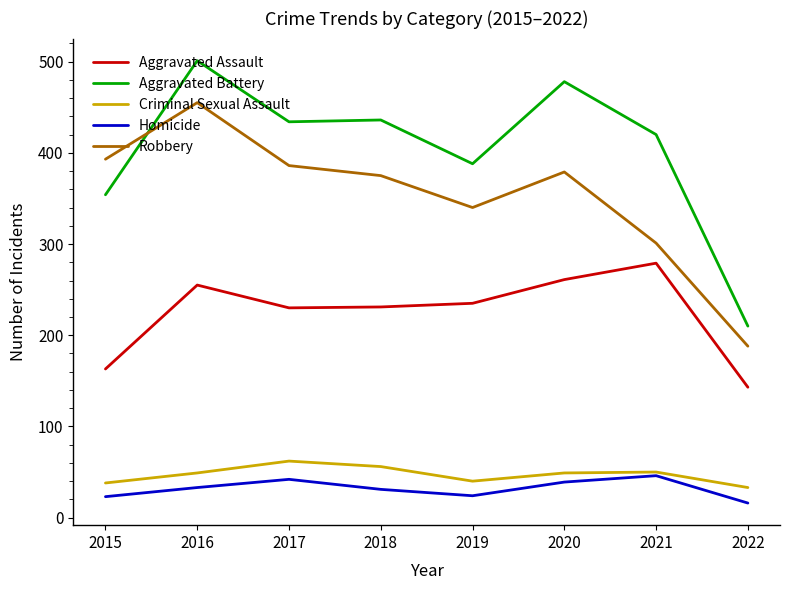

Which category has the highest value in the Criminal Sexual Assault series?

2017